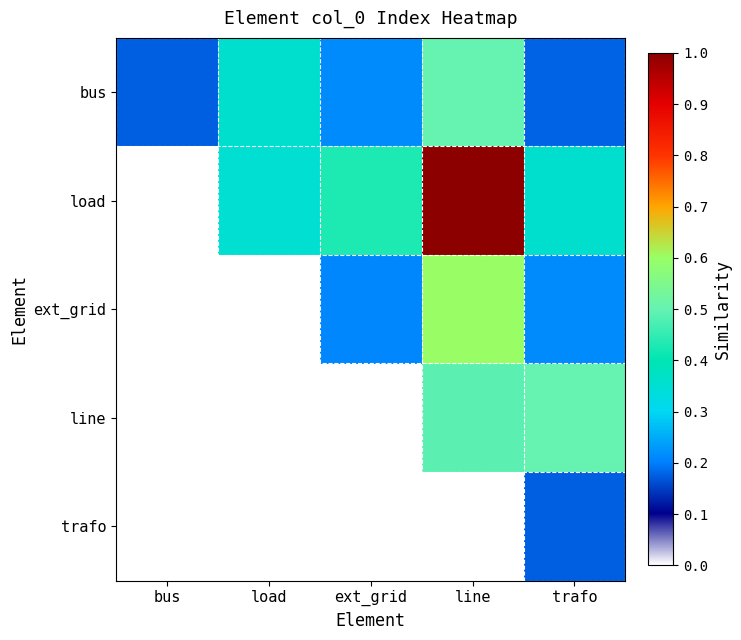

Reading right to left, list all the values displayed in this chart.

bus: trafo=0.2	line=0.5	ext_grid=0.2	load=0.4	bus=0.2
load: trafo=0.4	line=1.0	ext_grid=0.4	load=0.3	bus=0.0
ext_grid: trafo=0.2	line=0.6	ext_grid=0.2	load=0.0	bus=0.0
line: trafo=0.5	line=0.5	ext_grid=0.0	load=0.0	bus=0.0
trafo: trafo=0.2	line=0.0	ext_grid=0.0	load=0.0	bus=0.0